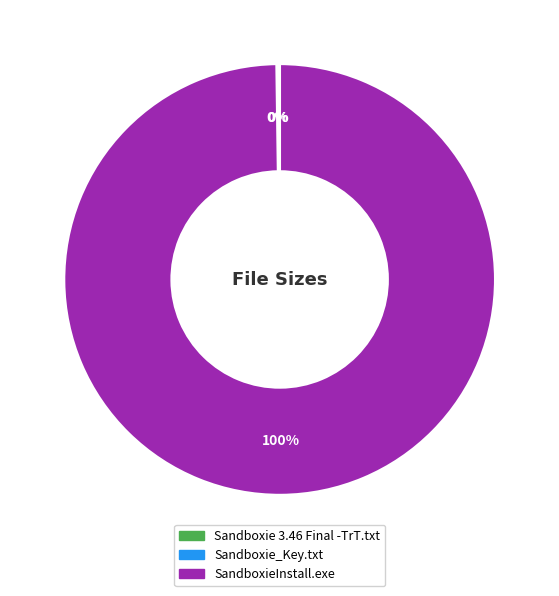

To the nearest percent, what percentage of the pie is SandboxieInstall.exe?

100%